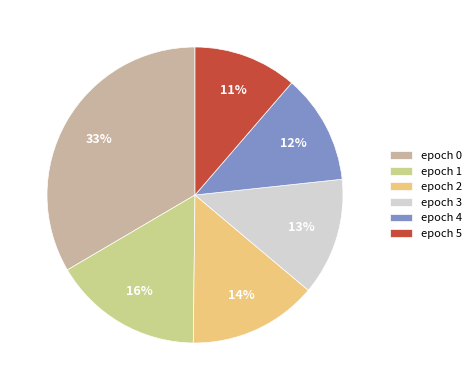

Does epoch 2 represent more than half of the total?

No